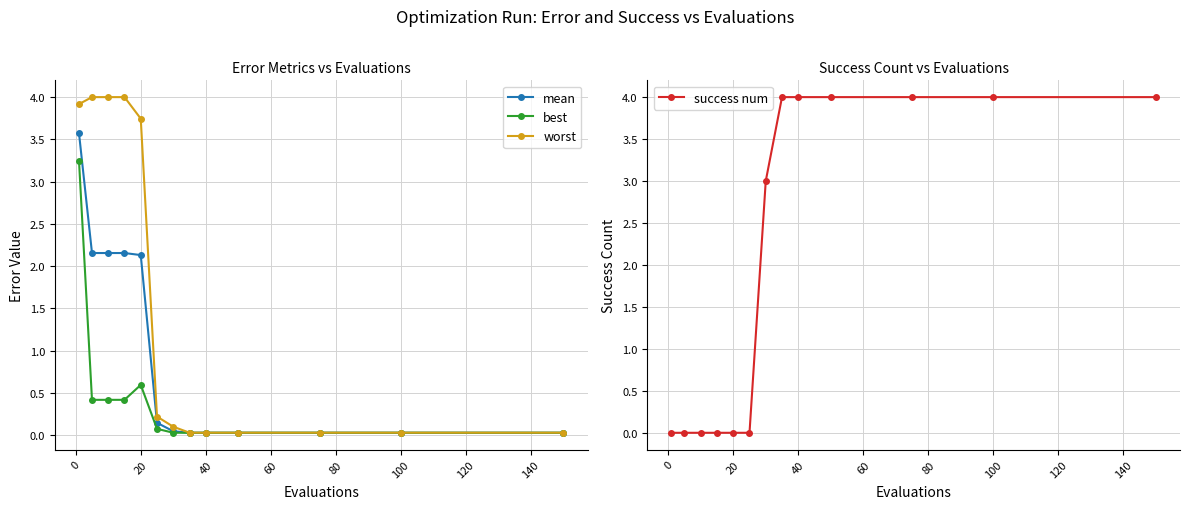

The value of mean at 20 is 1.0. True or false?

False